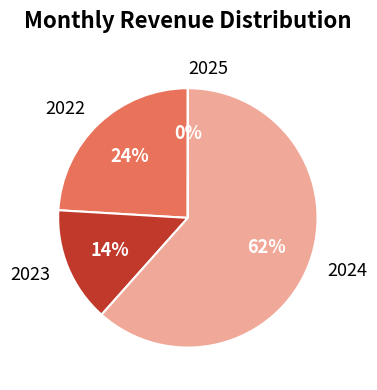

To the nearest percent, what is the average slice percentage?

25%